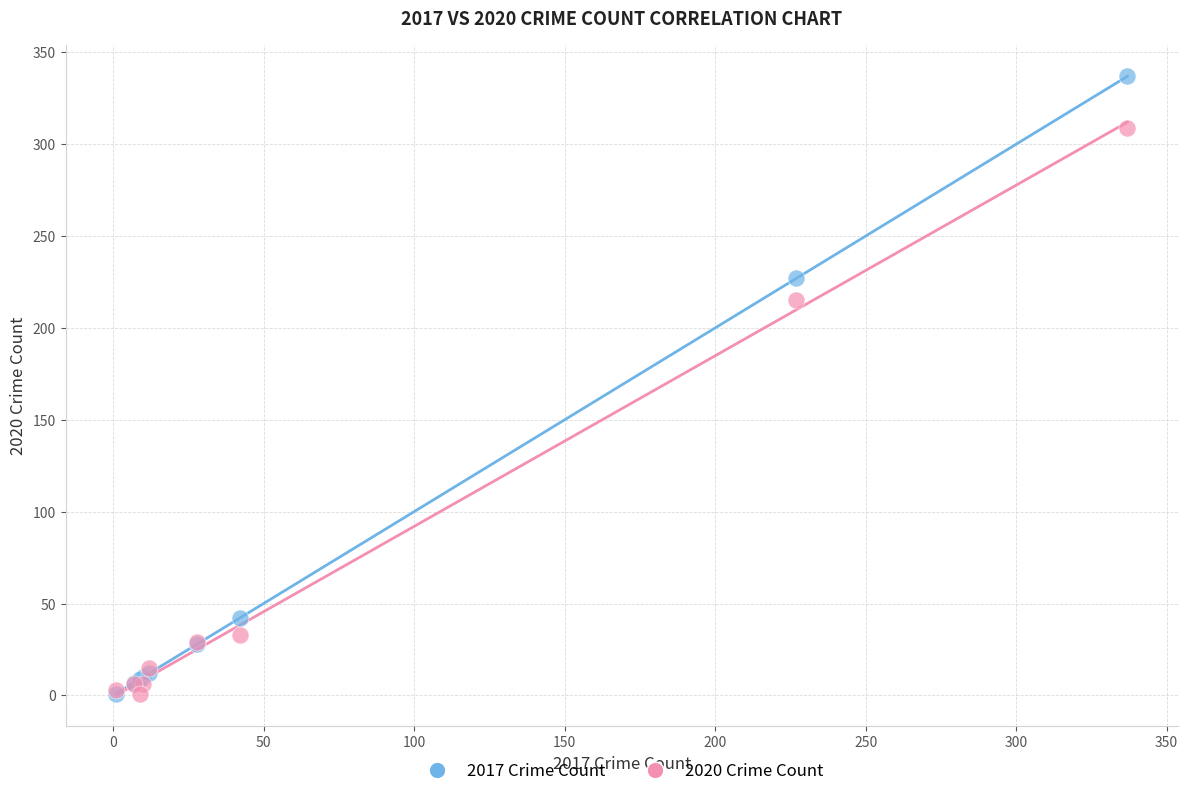

In the 2017 Crime Count series, what Y value is closest to 169?

227